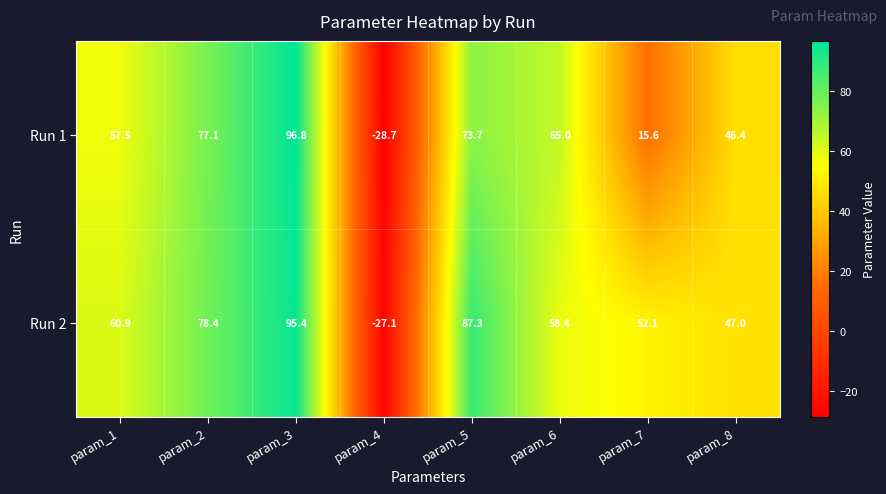

Rank the series by their maximum value, from lowest to highest.

Run 2, Run 1